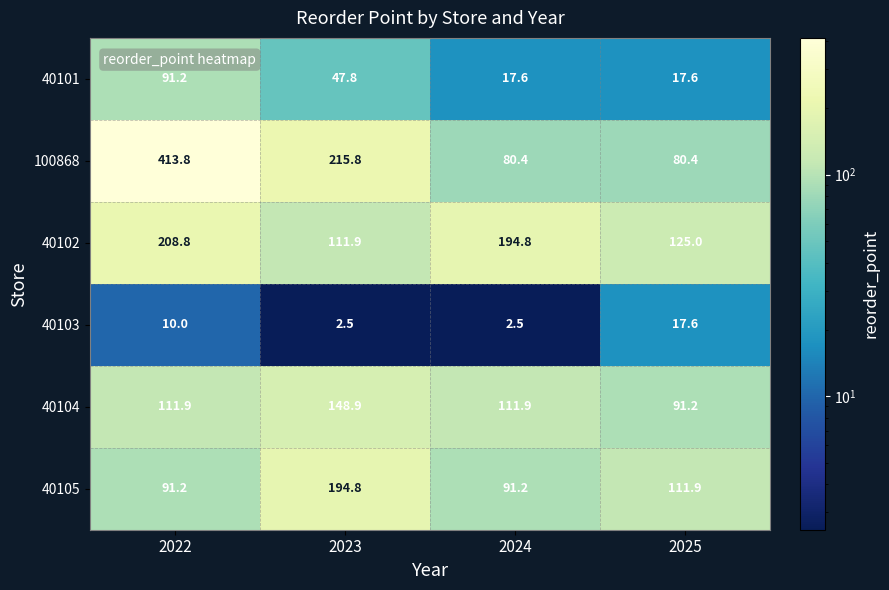

What is the sum of all 40103 values?

32.6